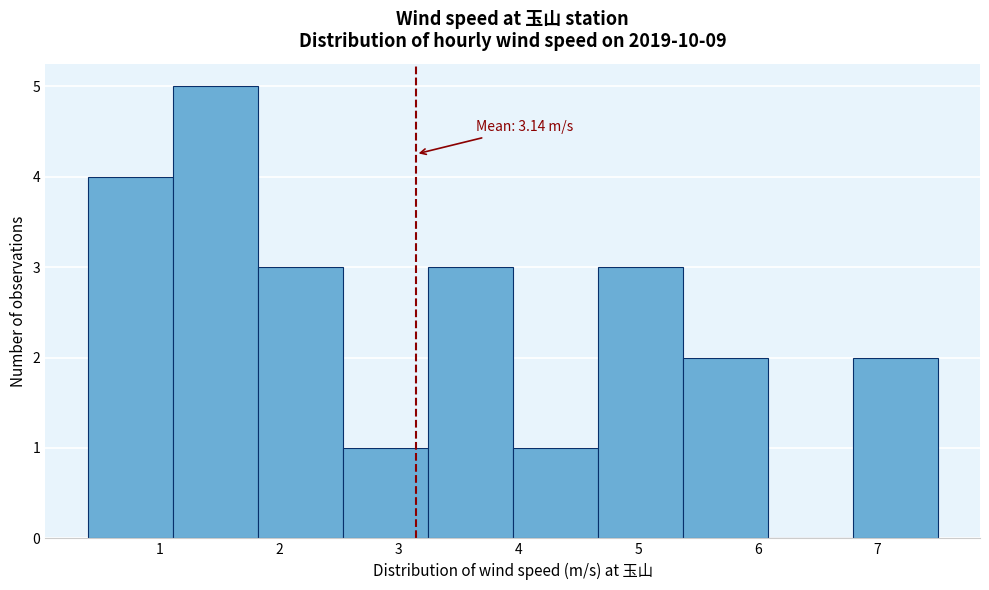

Which range on the x-axis has the tallest bar?

1.11 to 1.82